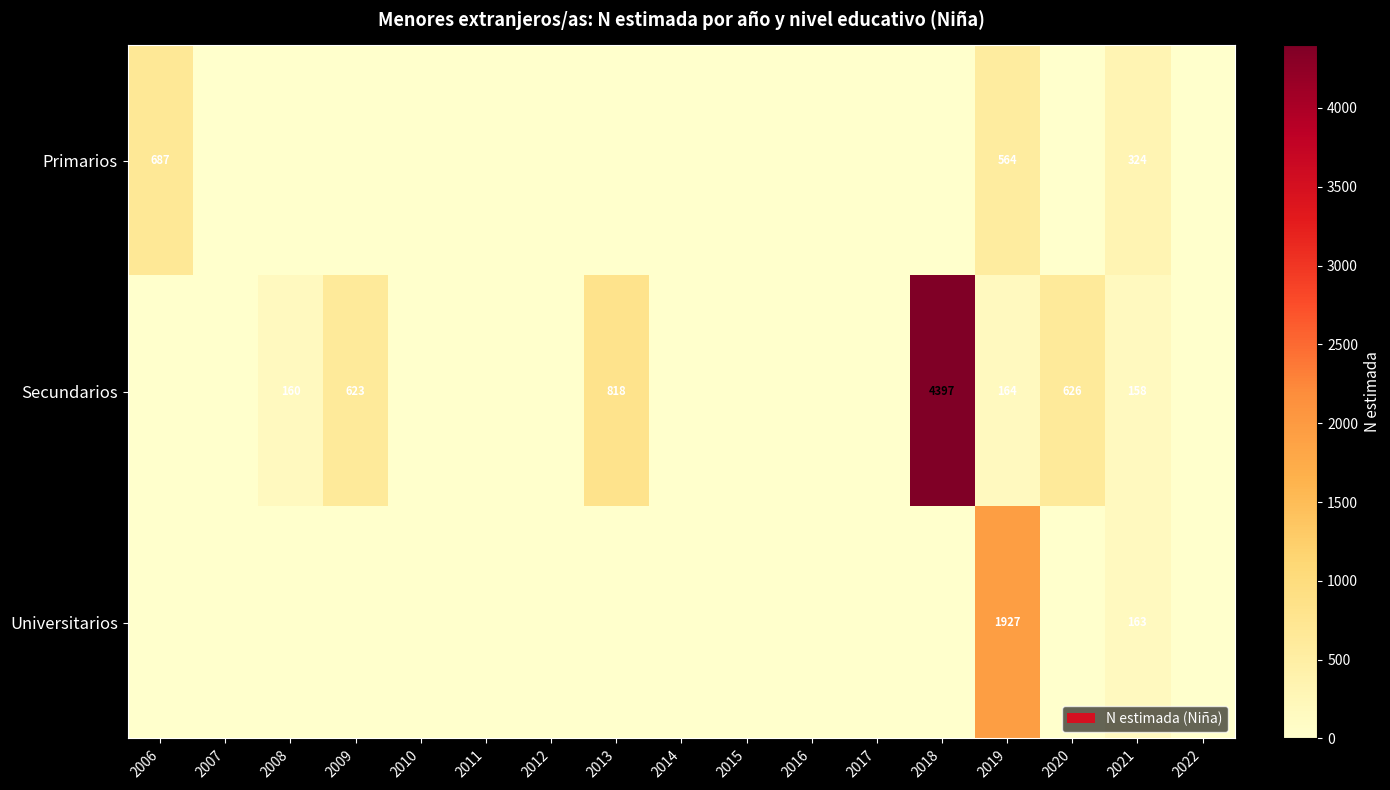

What is the difference between the highest and lowest values at 2006?

687